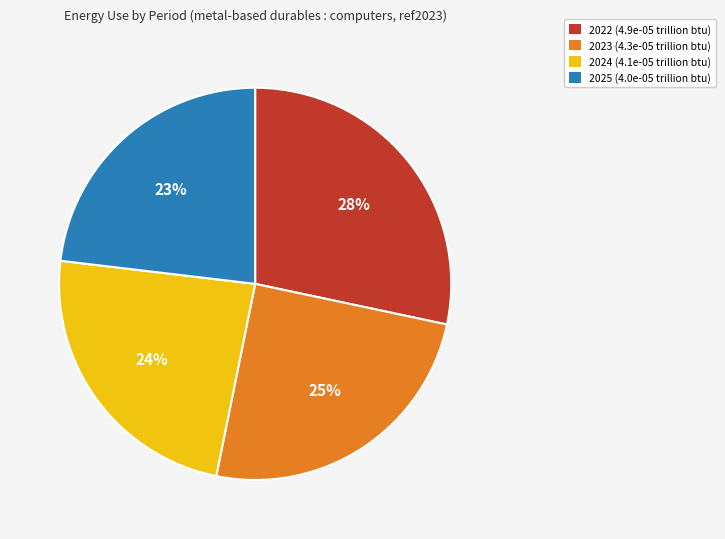

How many segments does this pie chart have?

4